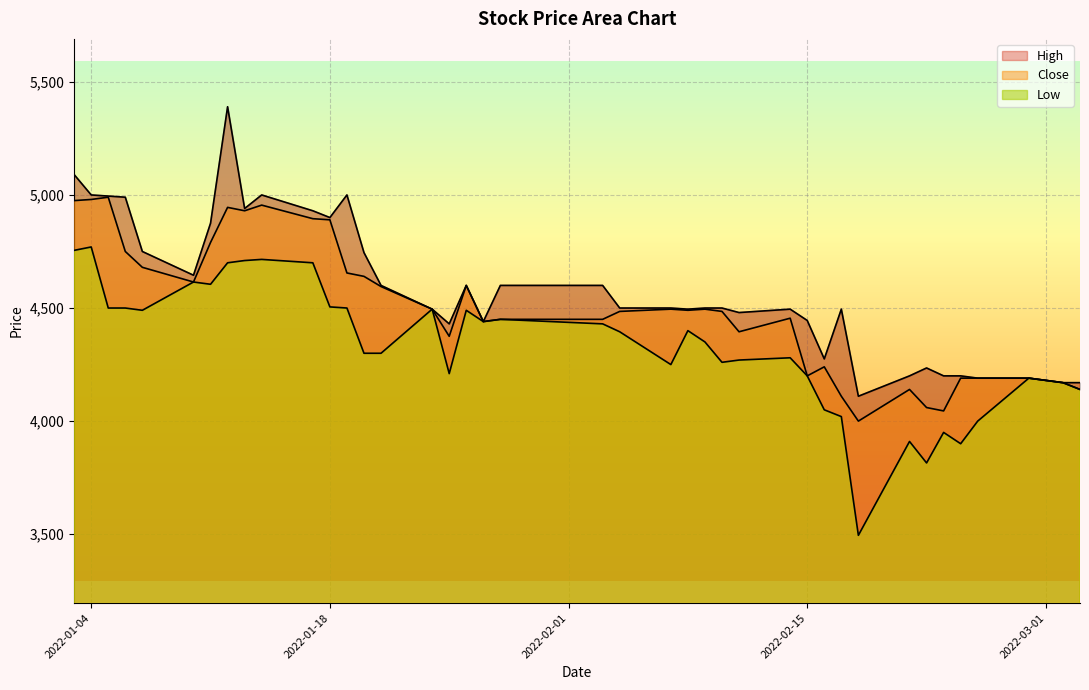

What is the difference between the High values at 2022-01-26 and 2022-02-17?

105